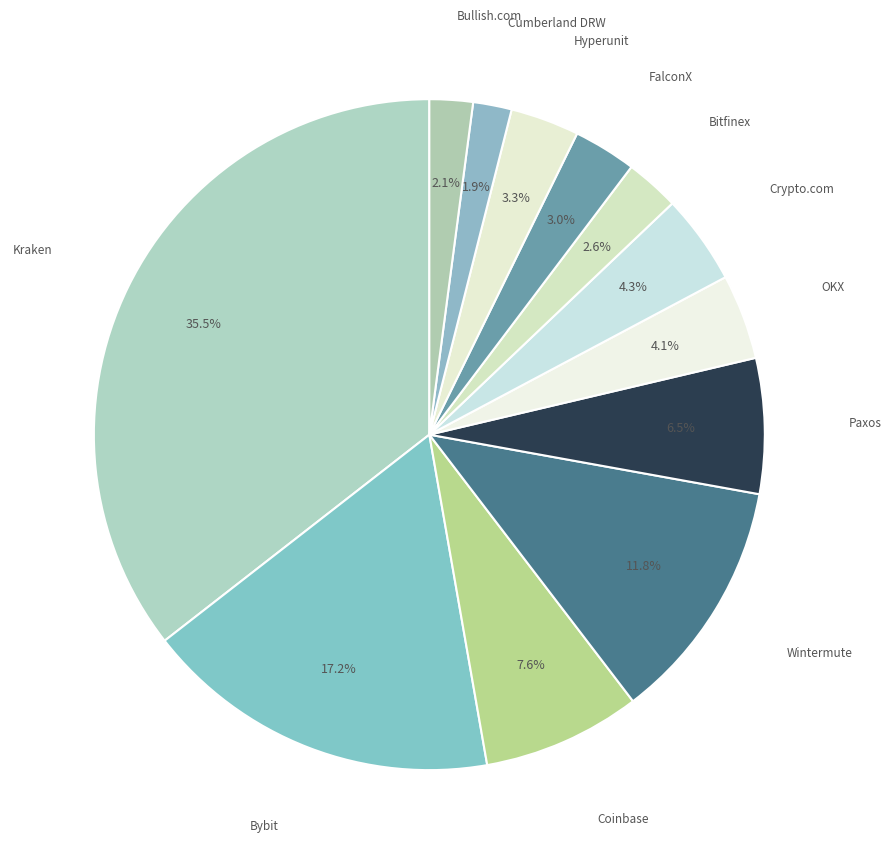

To the nearest percent, what is the combined percentage of Bitfinex and Paxos?

9%